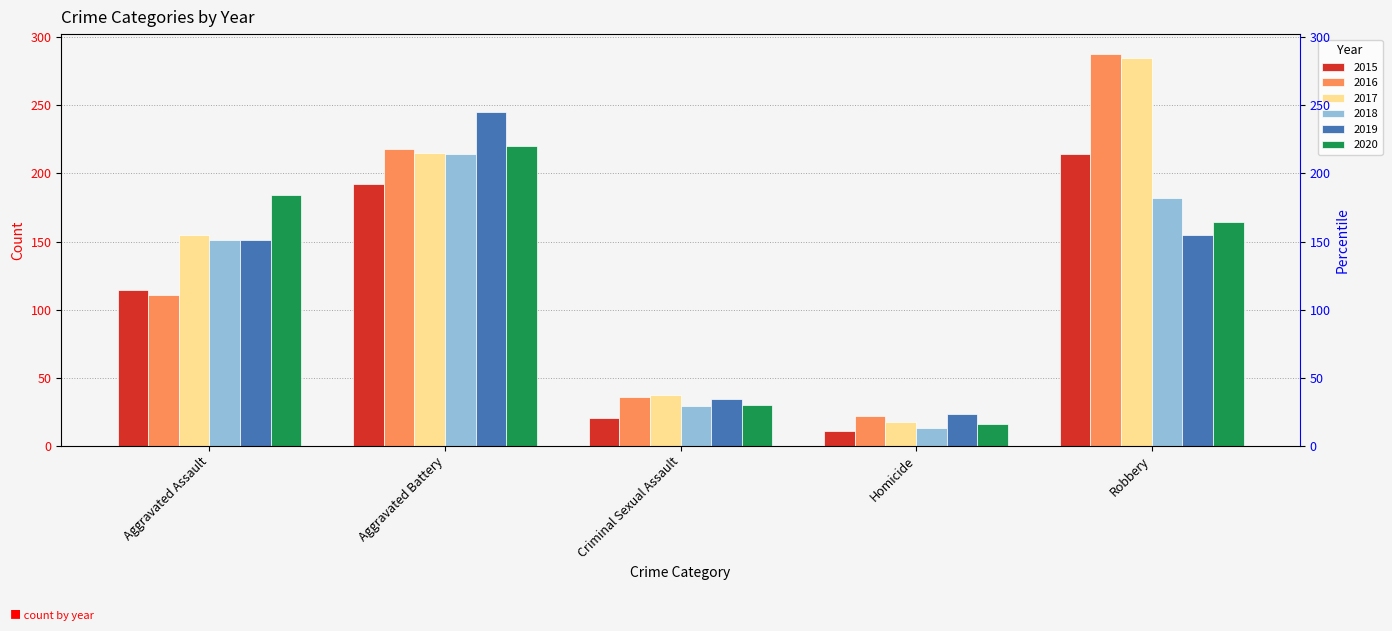

At which category does the chart reach its minimum across all series?

Homicide